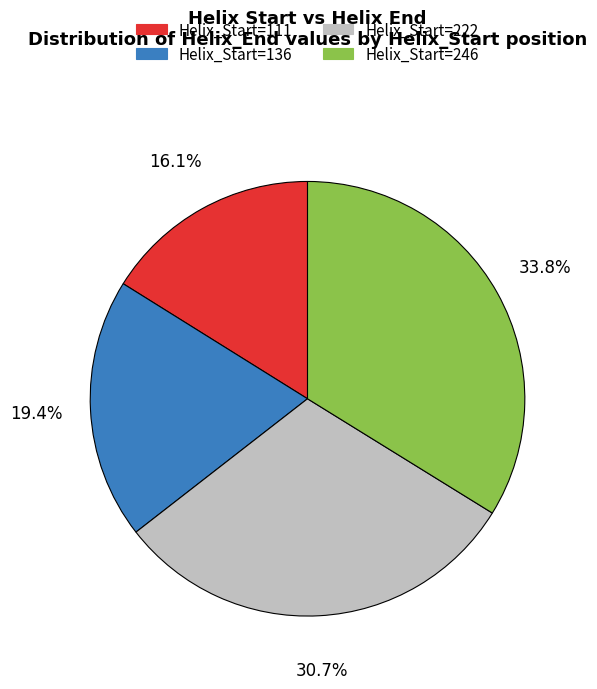

What is the smallest slice in the pie chart?

Helix_Start=111